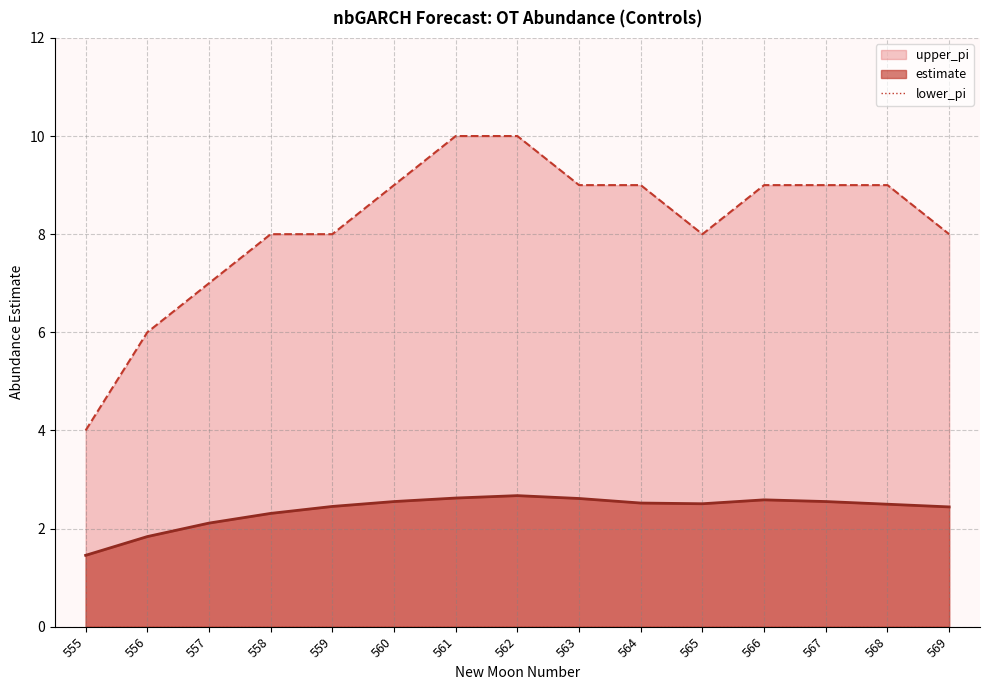

Count the number of categories in the chart.

15